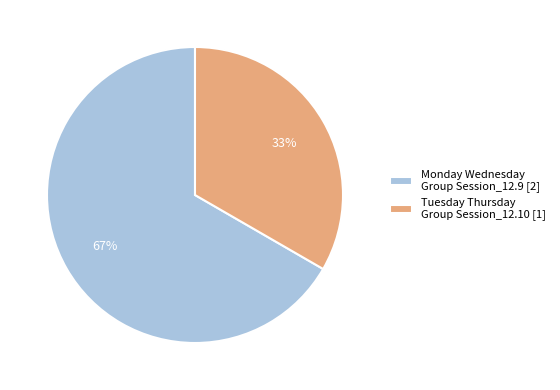

To the nearest percent, what is the average slice percentage?

50%